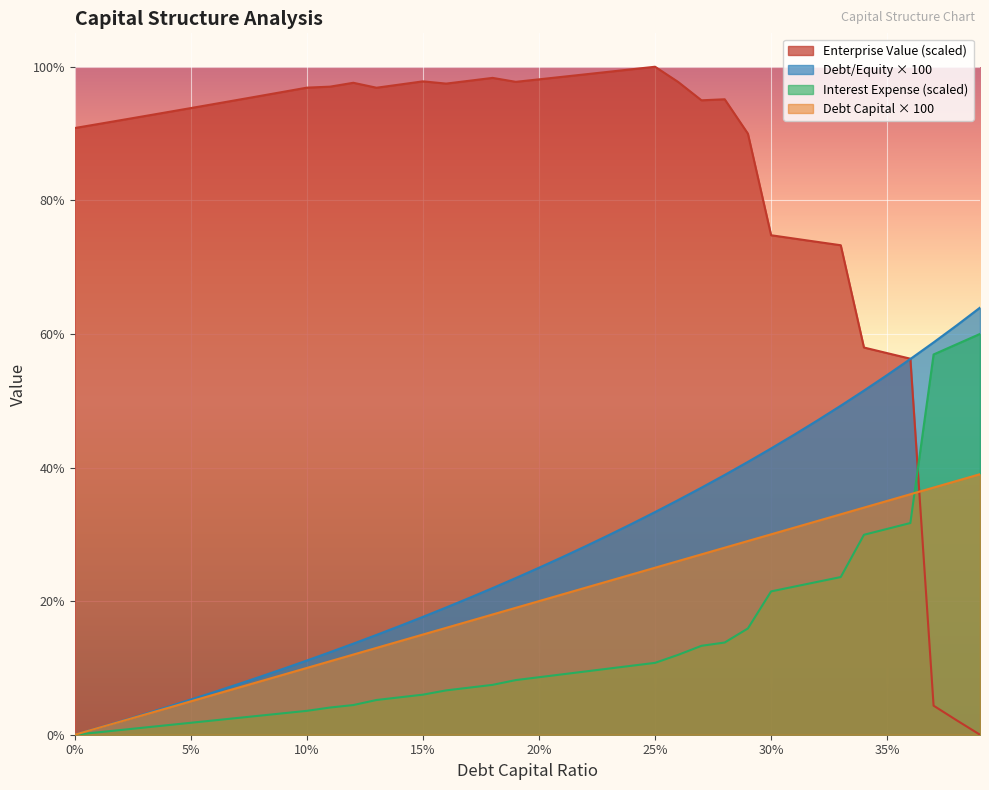

Where is debt_capital nearest to the value 19?

0.19